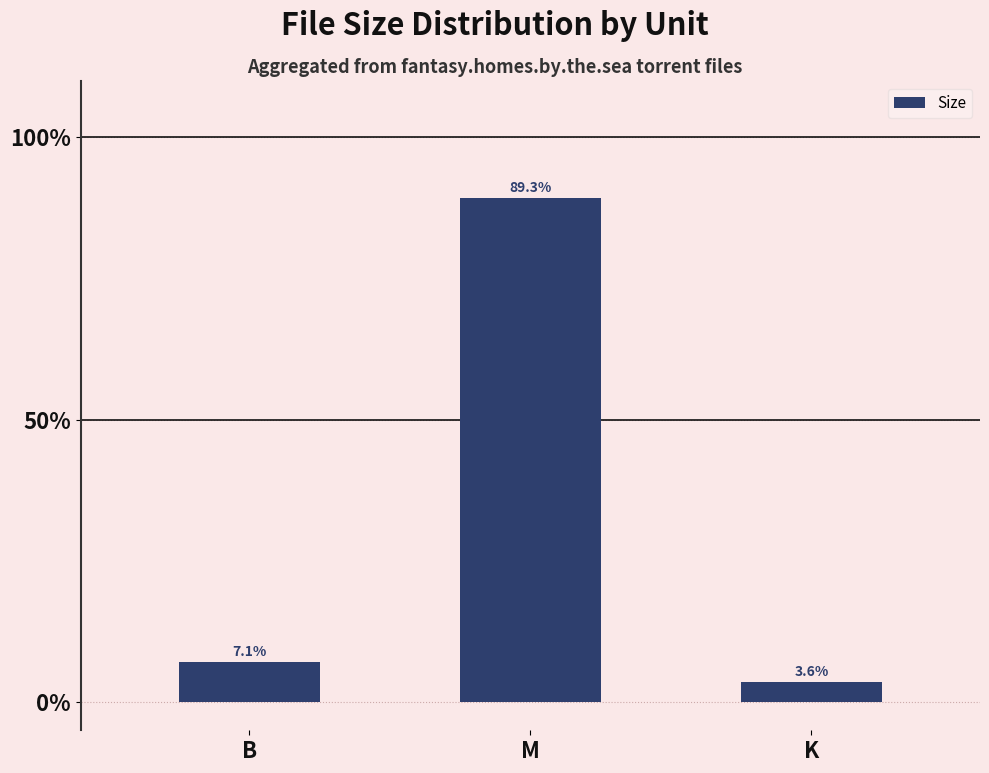

What is the sum of the values at B and K?

10.7